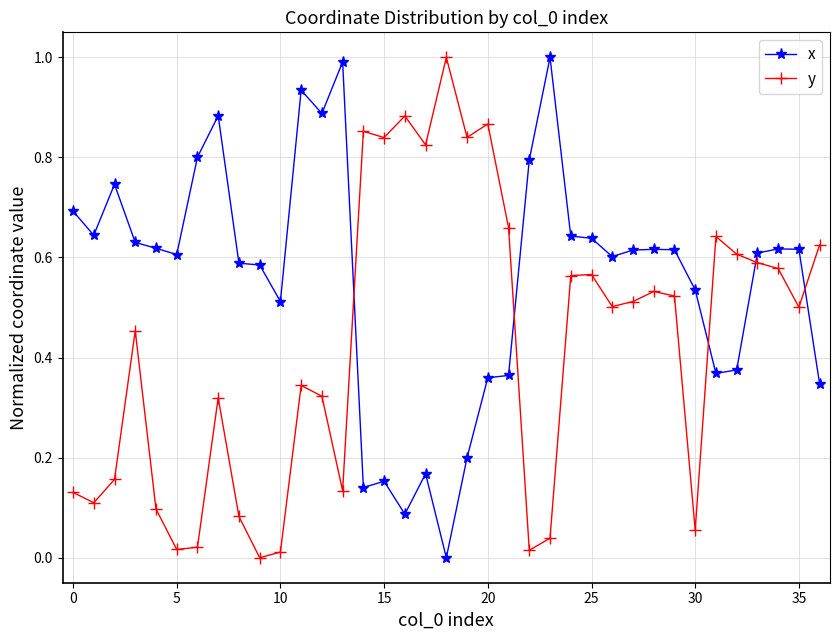

True or false: y has more than 2 interior local peaks.

True